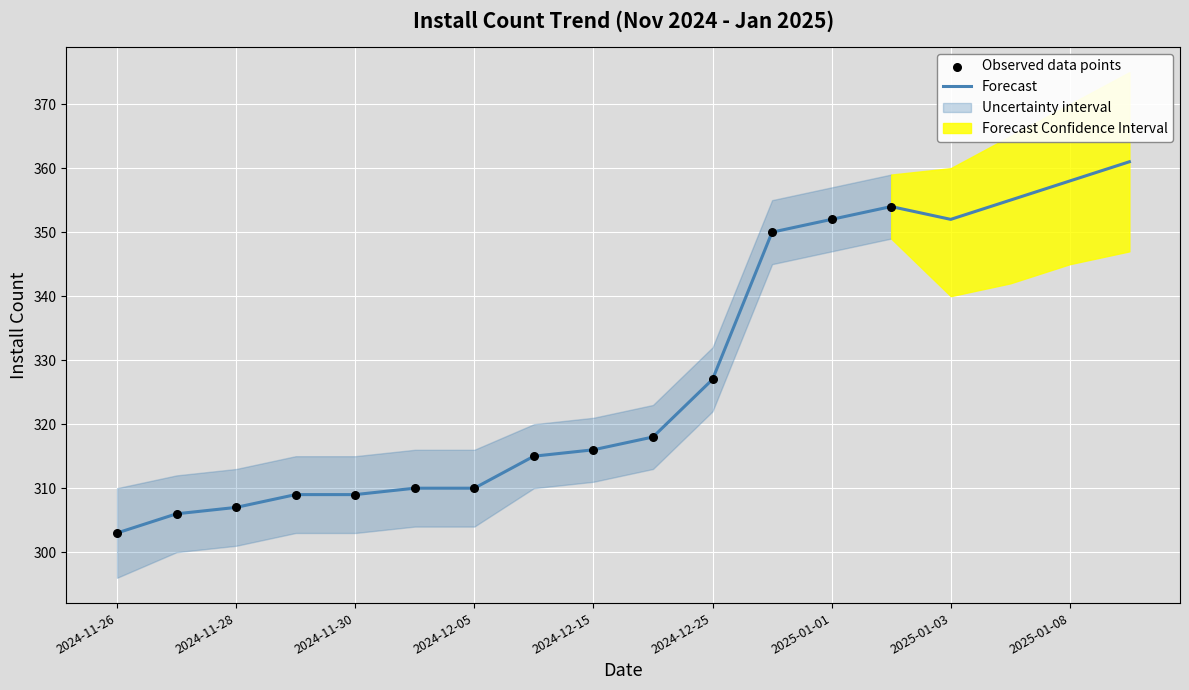

Which series has the largest total across all categories?

Forecast